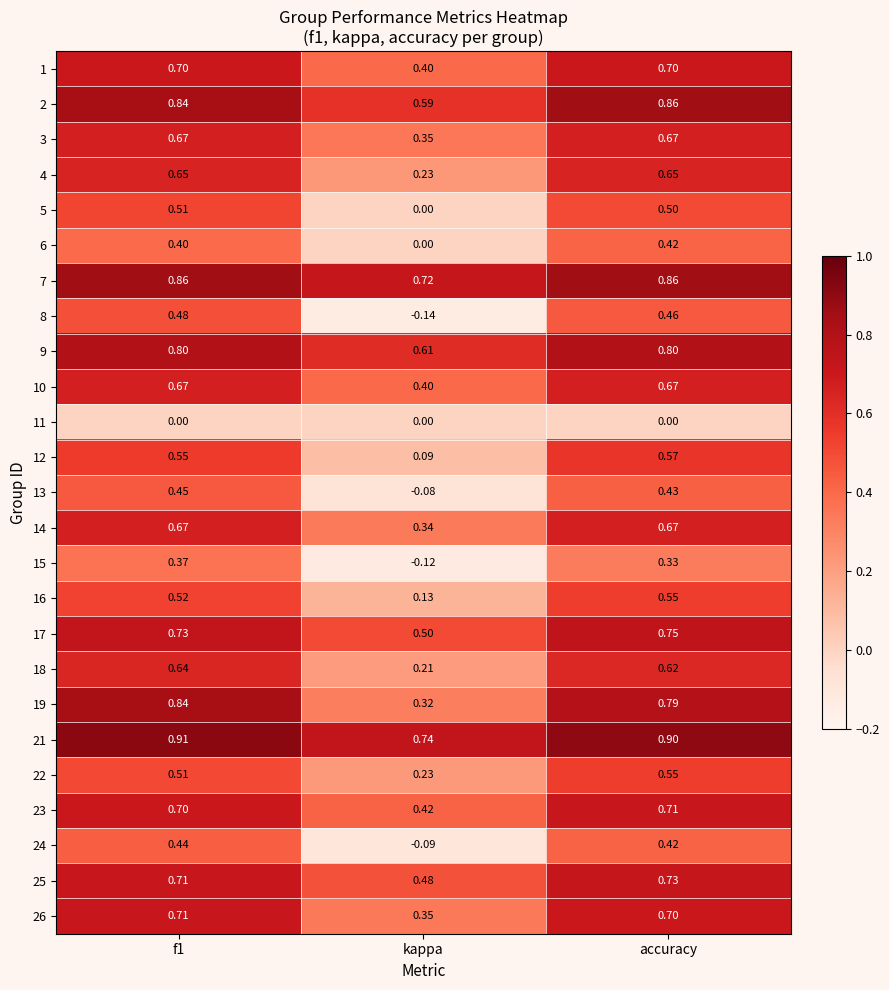

Which series has the widest spread of values?

8